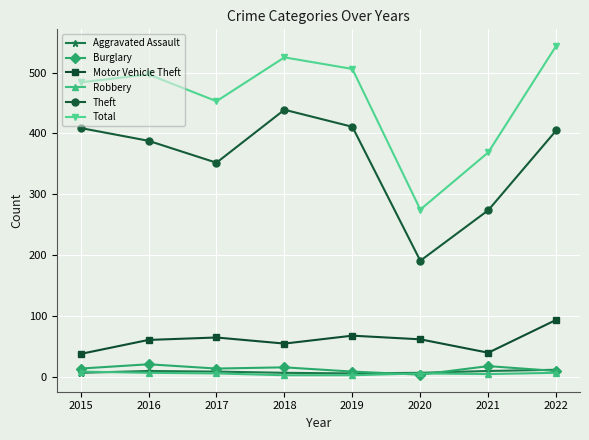

True or false: Theft has a value of 78 at 2017.

False